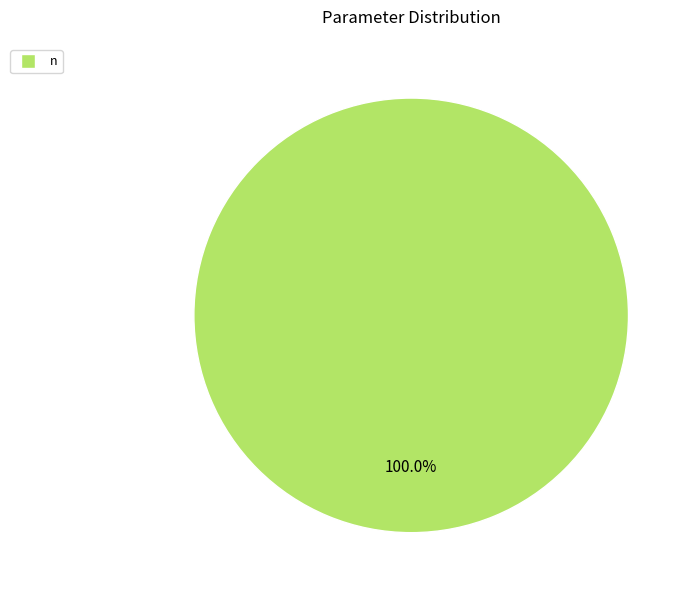

How many slices are in this pie chart?

1